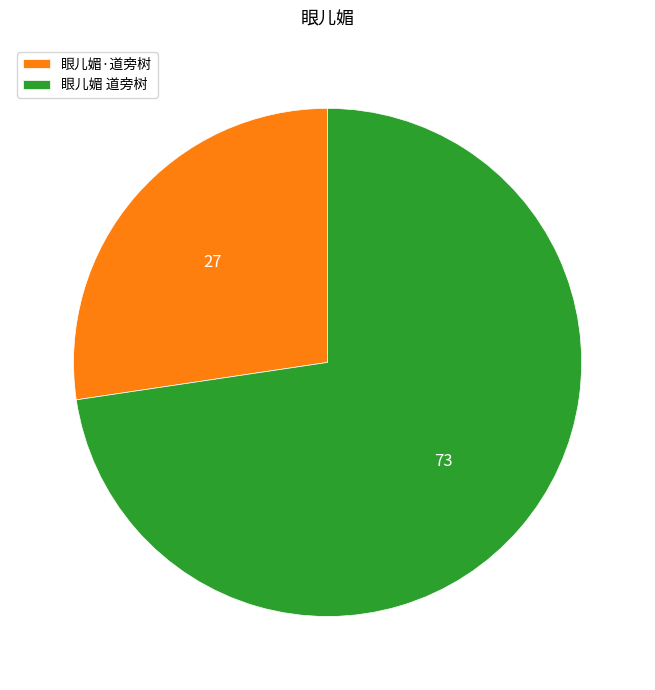

What is the ratio of the value at 眼儿媚·道旁树 to the value at 眼儿媚 道旁树?

0.4